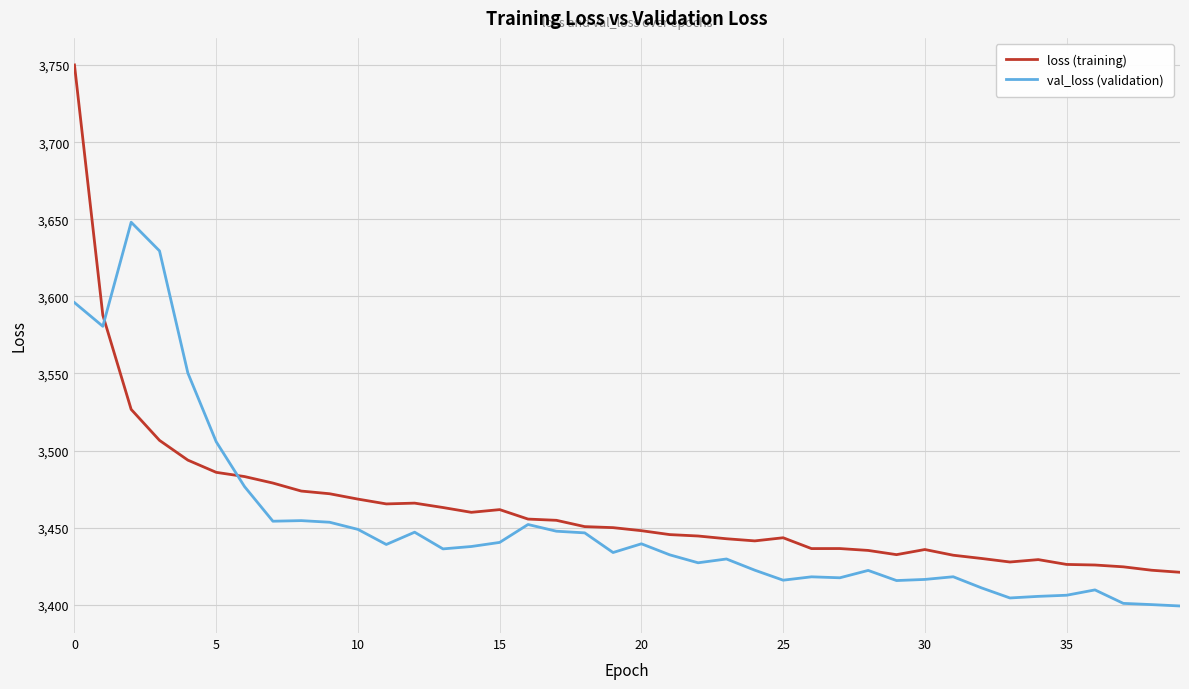

List the series in order of their peak value, highest first.

loss (training), val_loss (validation)